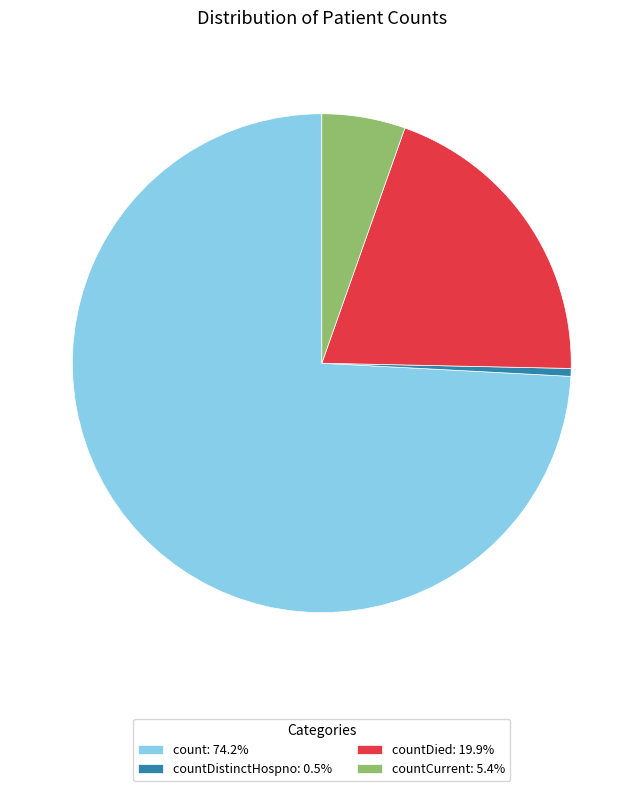

How many segments does this pie chart have?

4